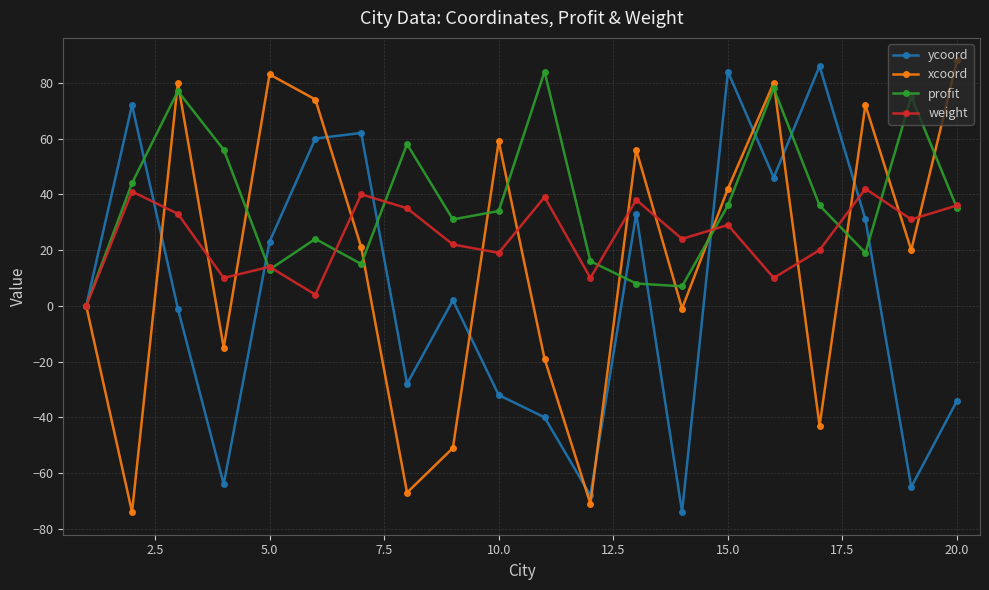

What is the maximum value shown in the chart?

88